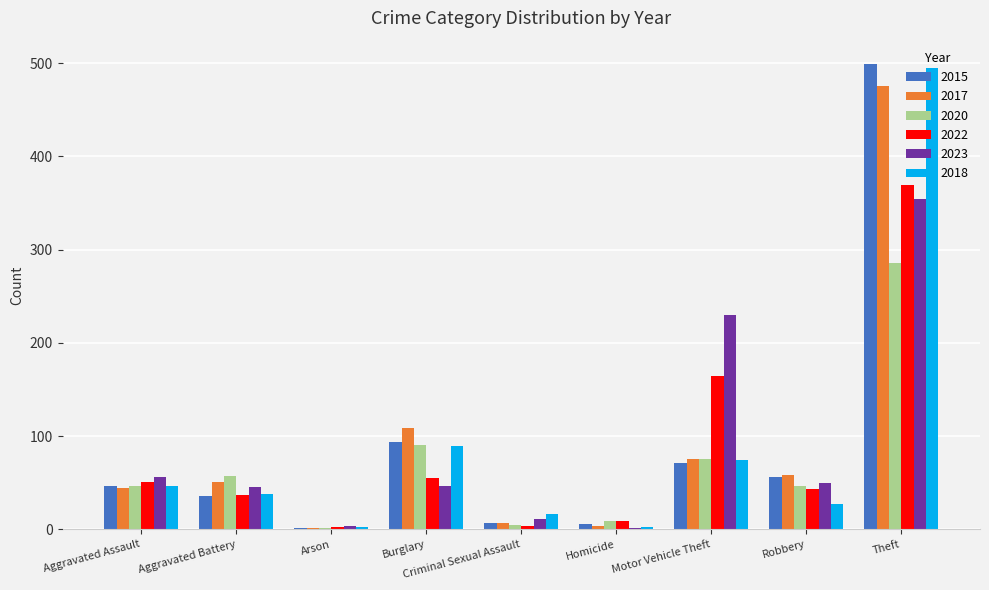

How many categories are shown in the chart?

9